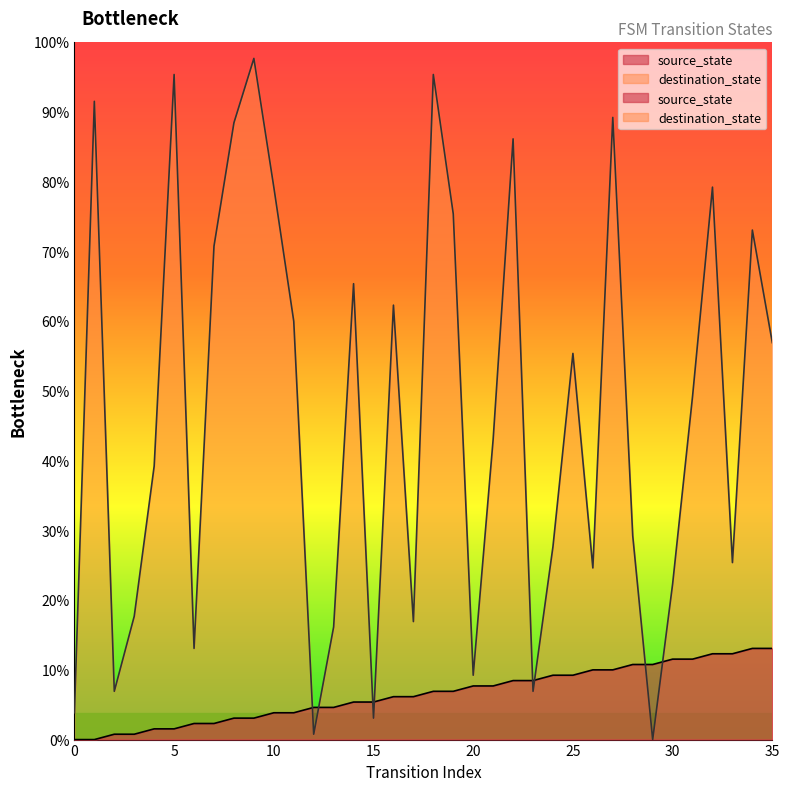

How many values in the destination_state series exceed 64?

17